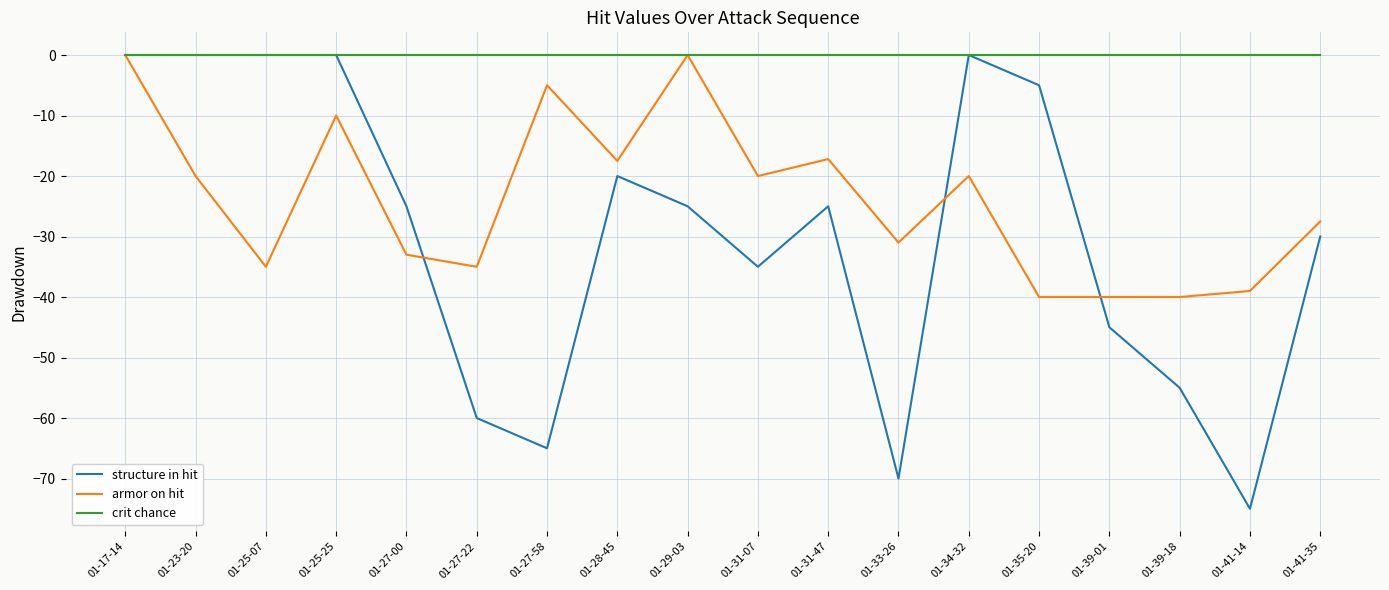

What are all the series names shown in the legend?

structure in hit, armor on hit, crit chance